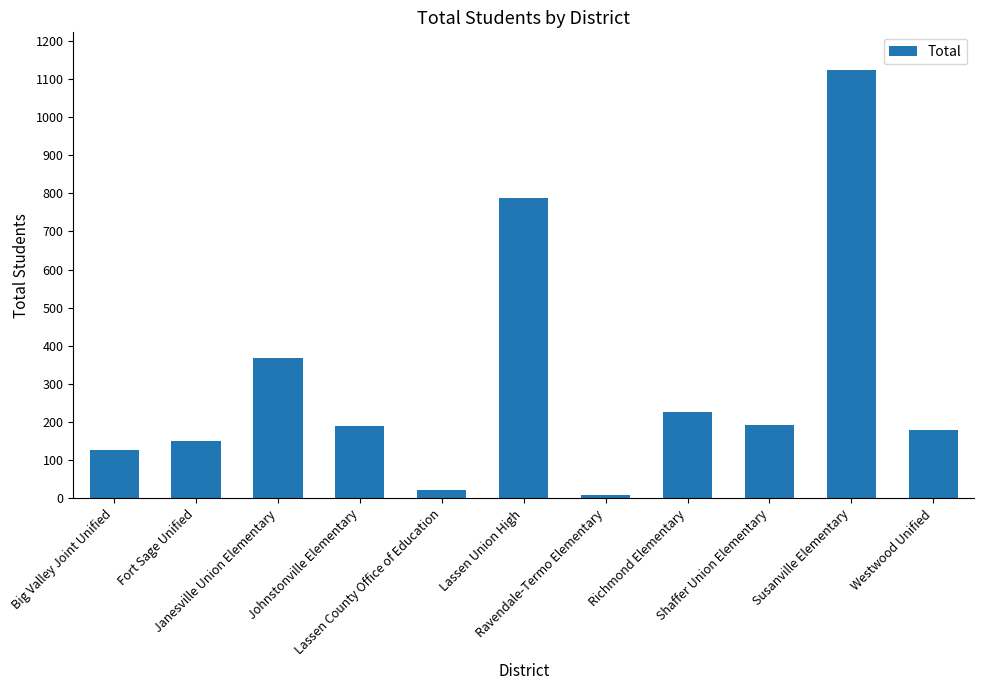

What is the label of the 5th bar from the left?

Lassen County Office of Education